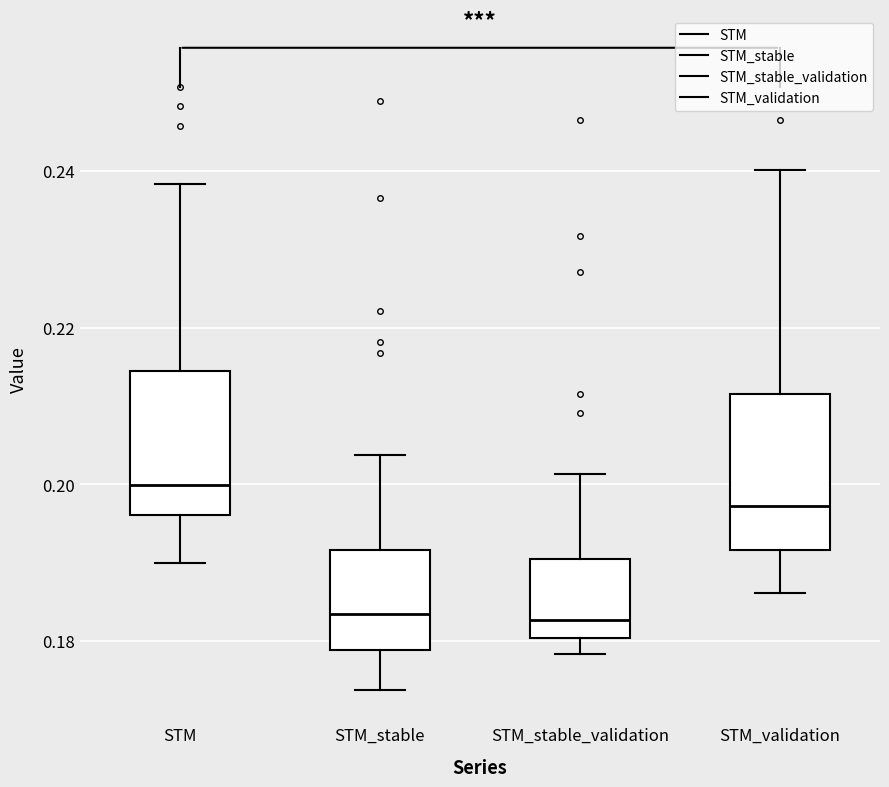

Where does the median line of the box for STM_stable sit on the y-axis? The values are not printed on the chart, so give them approximately, as read against the axis.

0.184